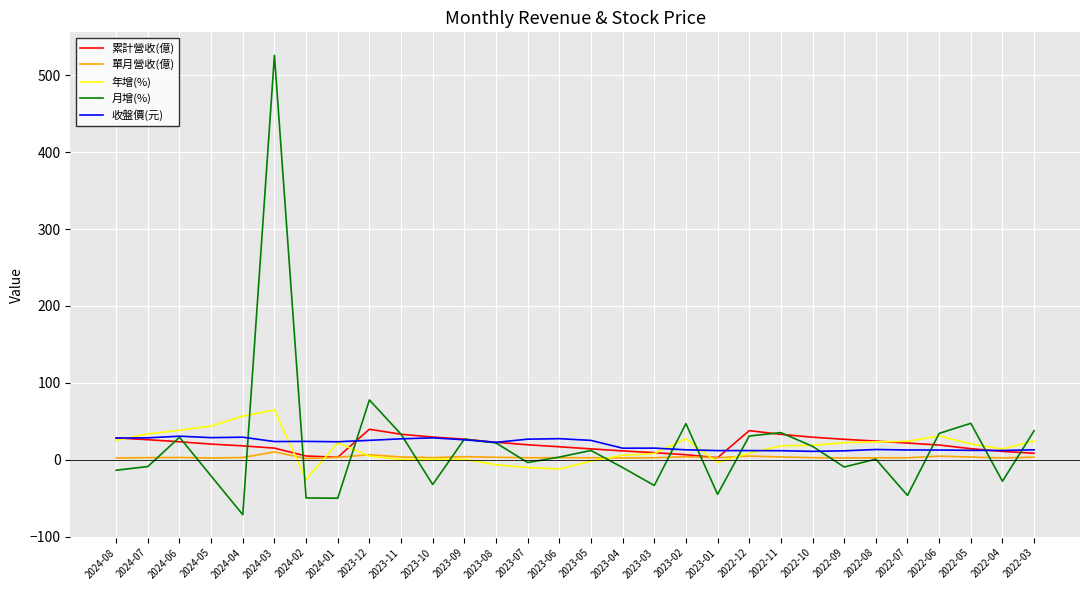

True or false: 月增(%) has a value of 17.5 at 2022-10.

True